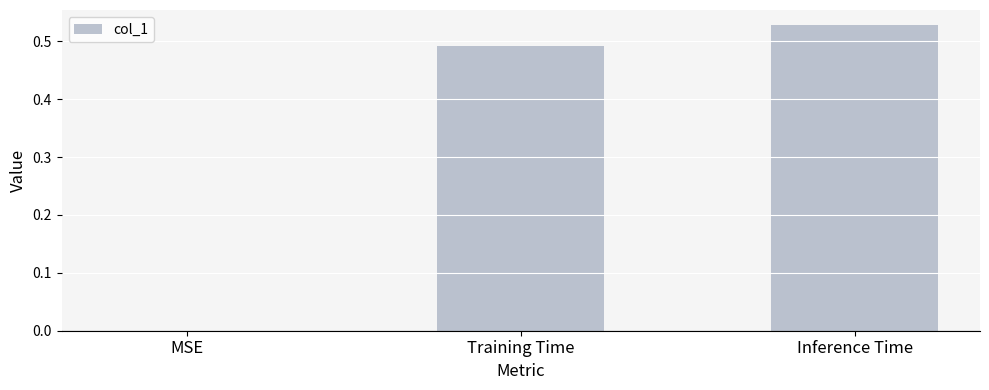

Which has a higher value, Inference Time or Training Time?

Inference Time